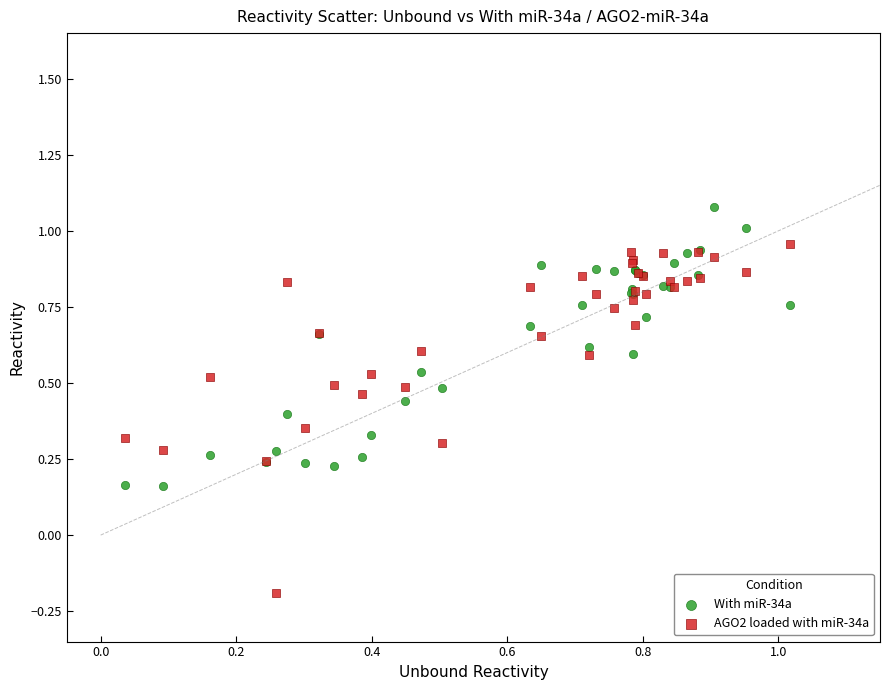

Which series reaches the maximum Y coordinate?

With miR-34a